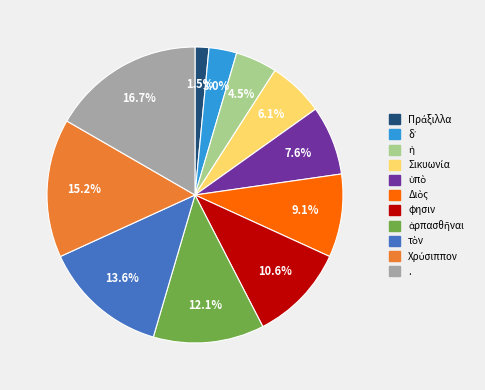

Does any single category account for the majority?

No